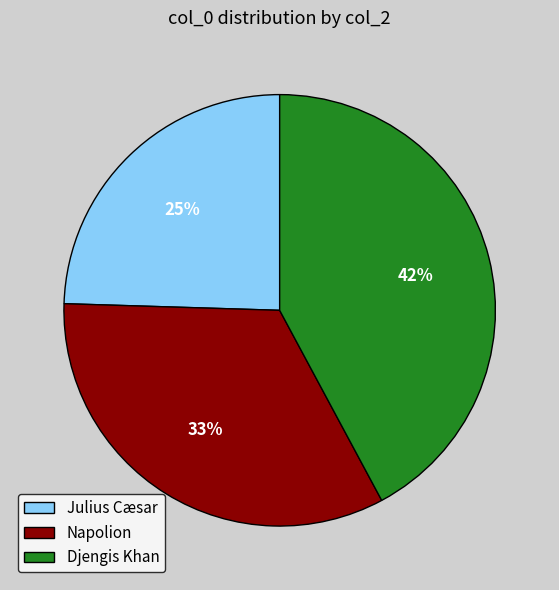

The Djengis Khan slice represents 52% of the pie. True or false?

False